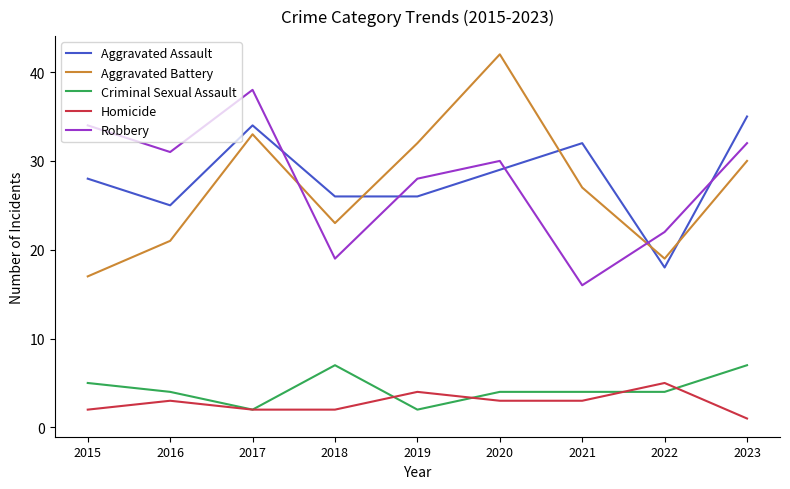

Reading left to right, what are all the values shown in this chart?

Aggravated Assault: 28	25	34	26	26	29	32	18	35
Aggravated Battery: 17	21	33	23	32	42	27	19	30
Criminal Sexual Assault: 5	4	2	7	2	4	4	4	7
Homicide: 2	3	2	2	4	3	3	5	1
Robbery: 34	31	38	19	28	30	16	22	32